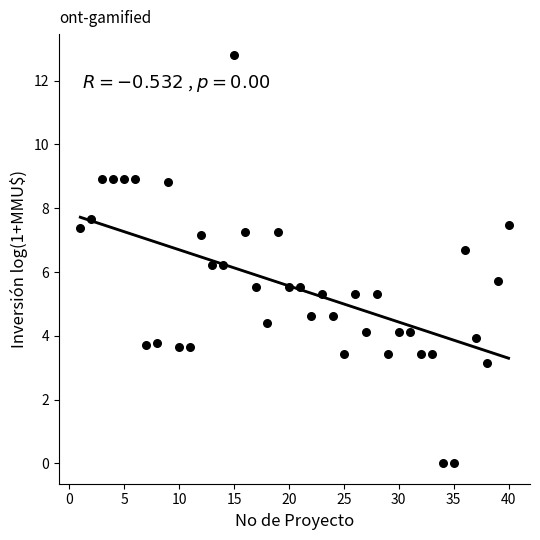

What is the range of Y values (max minus min)?

12.8